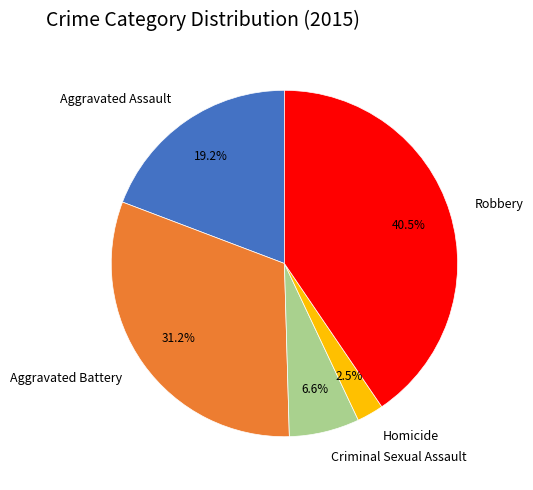

Rank the categories by value from highest to lowest.

Robbery, Aggravated Battery, Aggravated Assault, Criminal Sexual Assault, Homicide